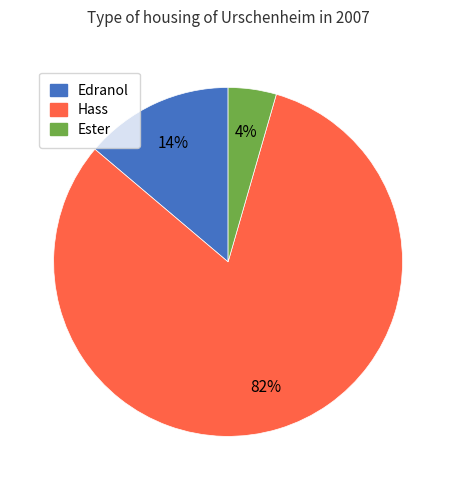

Does any single category account for the majority?

Yes